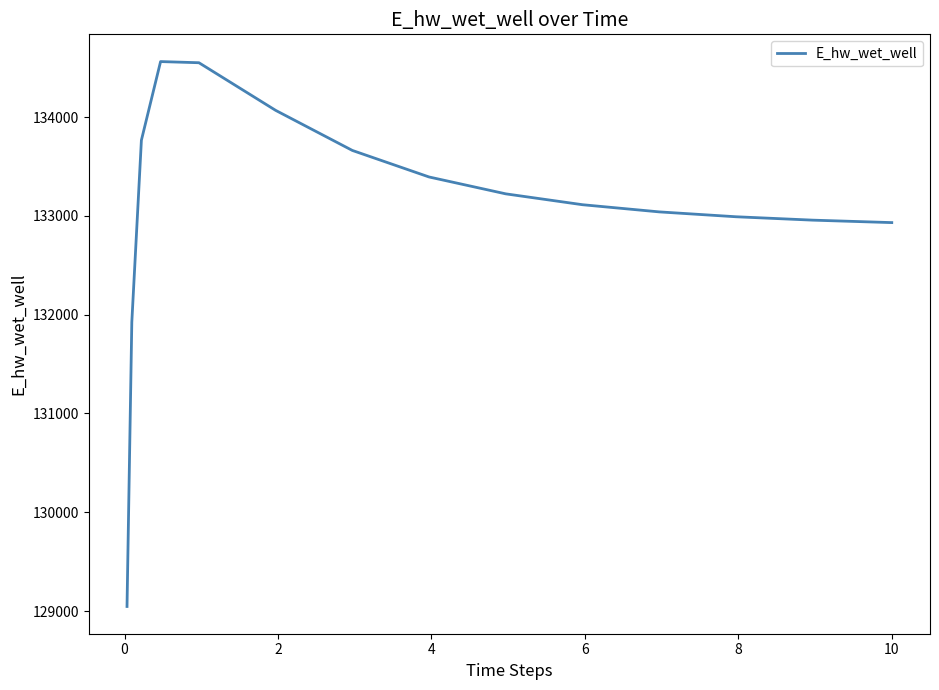

How many lines are shown in the chart?

1